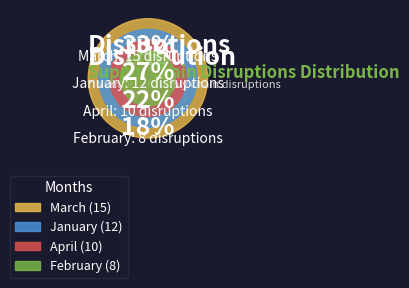

How many segments does this pie chart have?

4